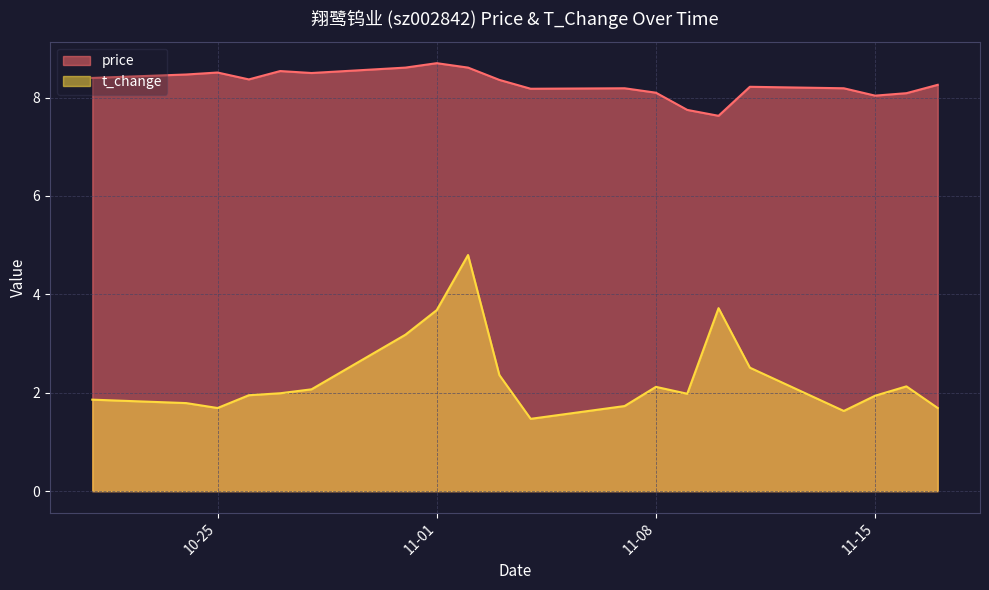

What is the difference between the highest and lowest values at 2022-10-24?

6.7